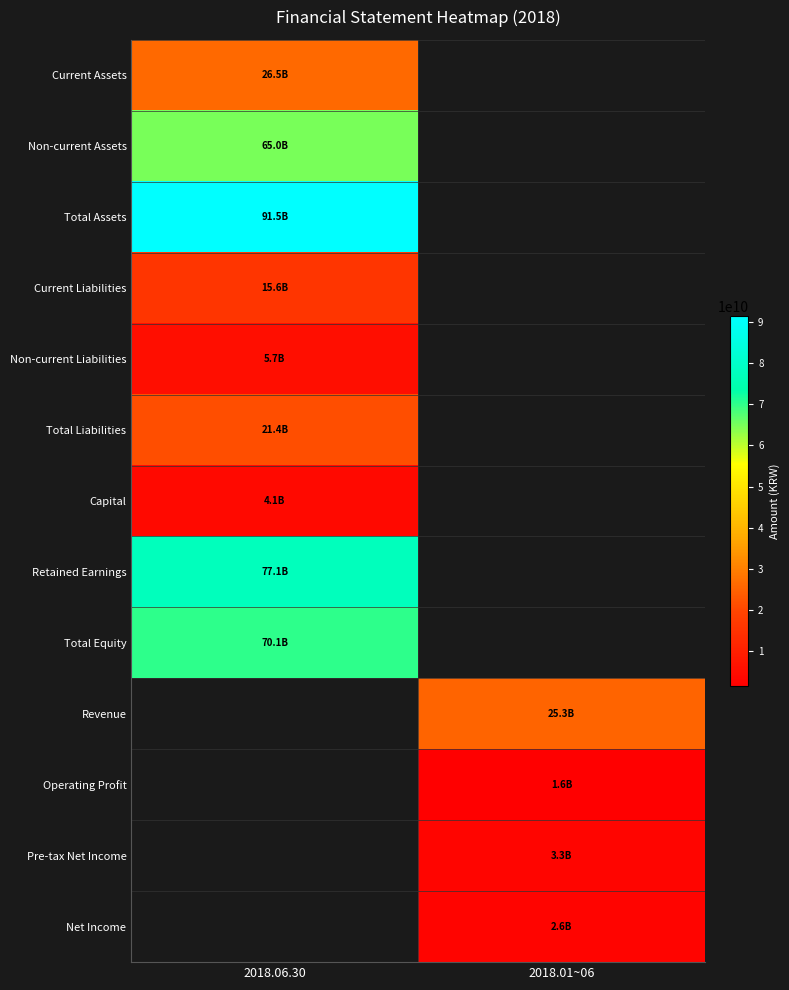

Where is Total Assets nearest to the value 91457102680?

2018.06.30